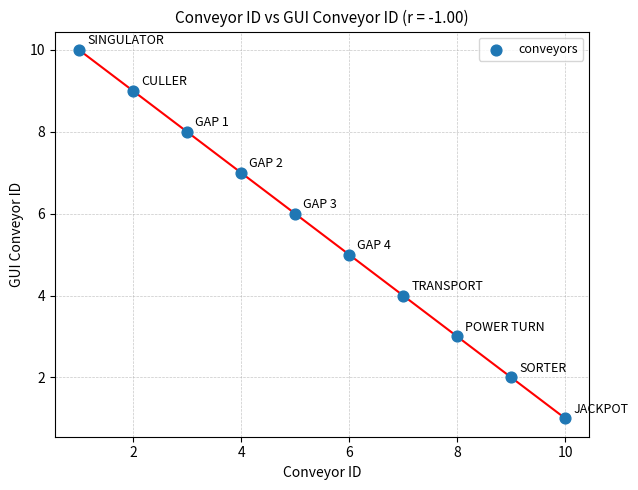

What is the range of X values (max minus min)?

9